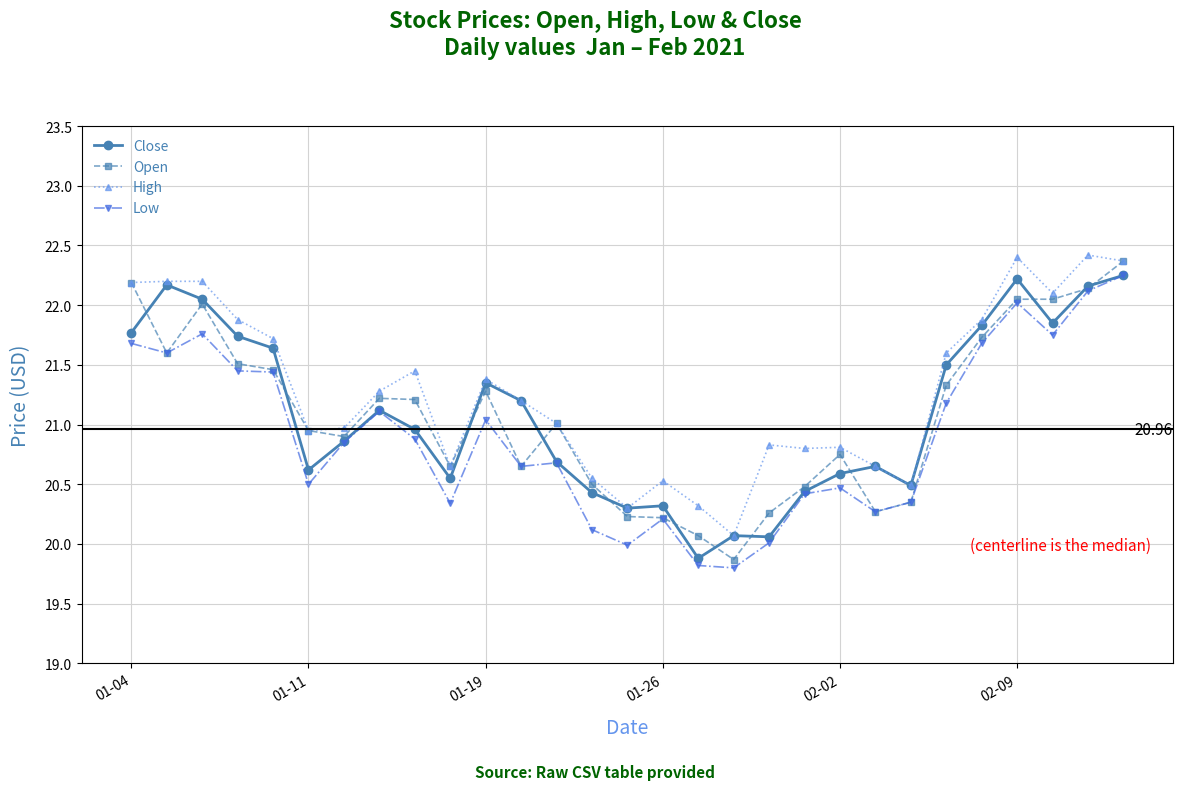

Which series has the largest total across all categories?

High